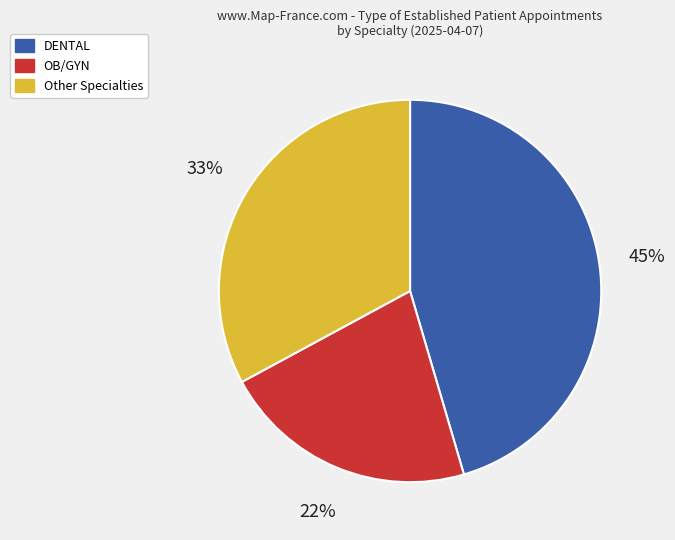

To the nearest percent, what portion does OB/GYN represent?

22%